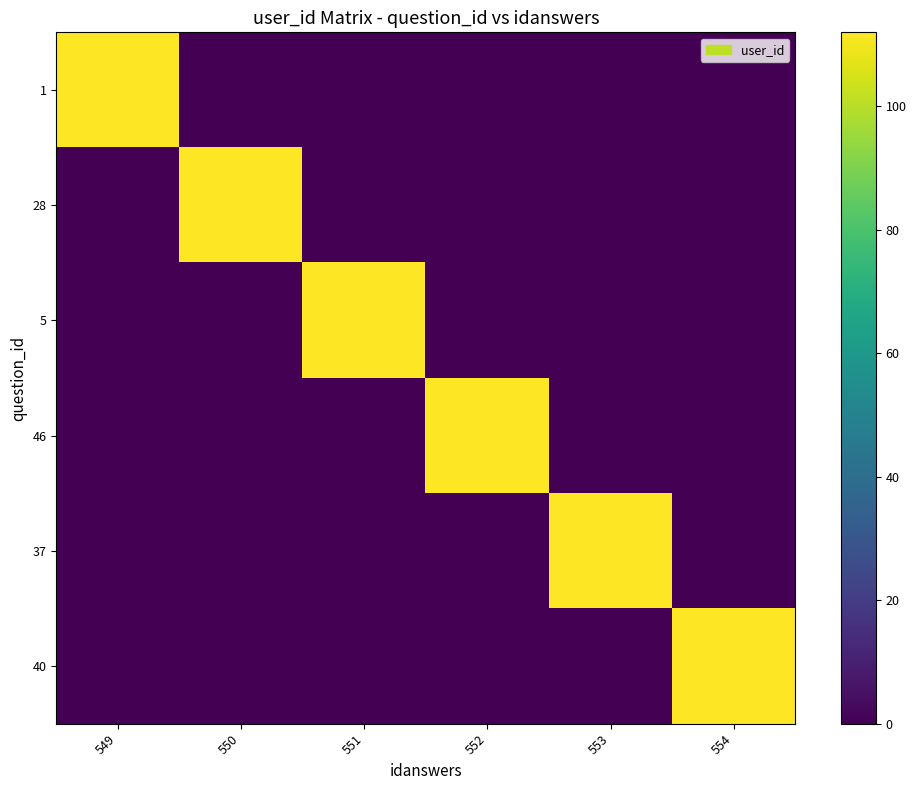

What is the total value across all series at 551?

112